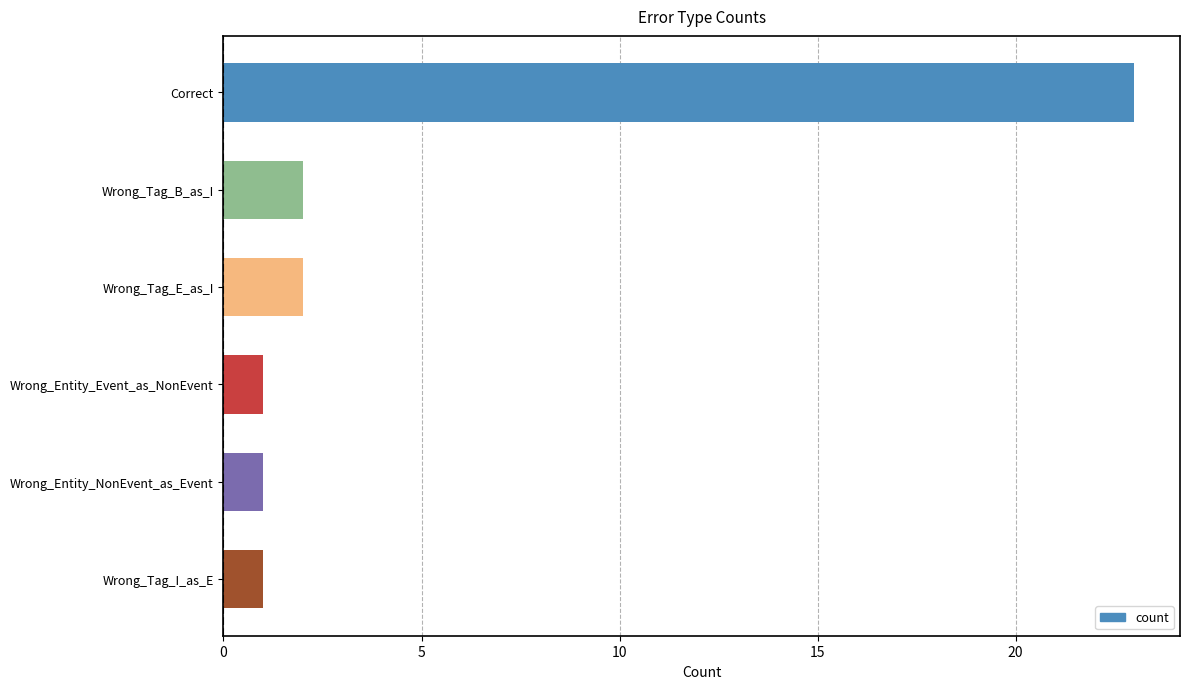

Reading top to bottom, transcribe all the data shown in this chart.

Correct=23	Wrong_Tag_B_as_I=2	Wrong_Tag_E_as_I=2	Wrong_Entity_Event_as_NonEvent=1	Wrong_Entity_NonEvent_as_Event=1	Wrong_Tag_I_as_E=1